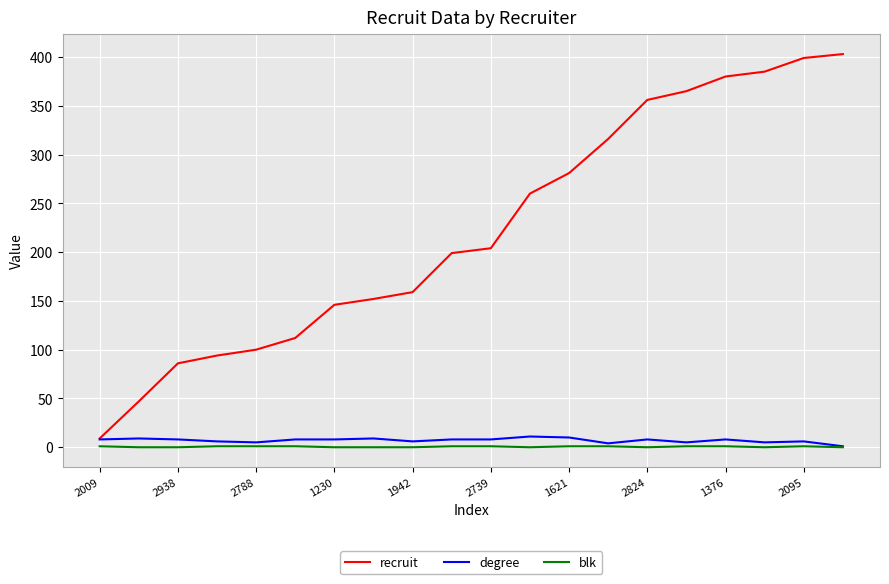

True or false: recruit and blk cross at least once.

False